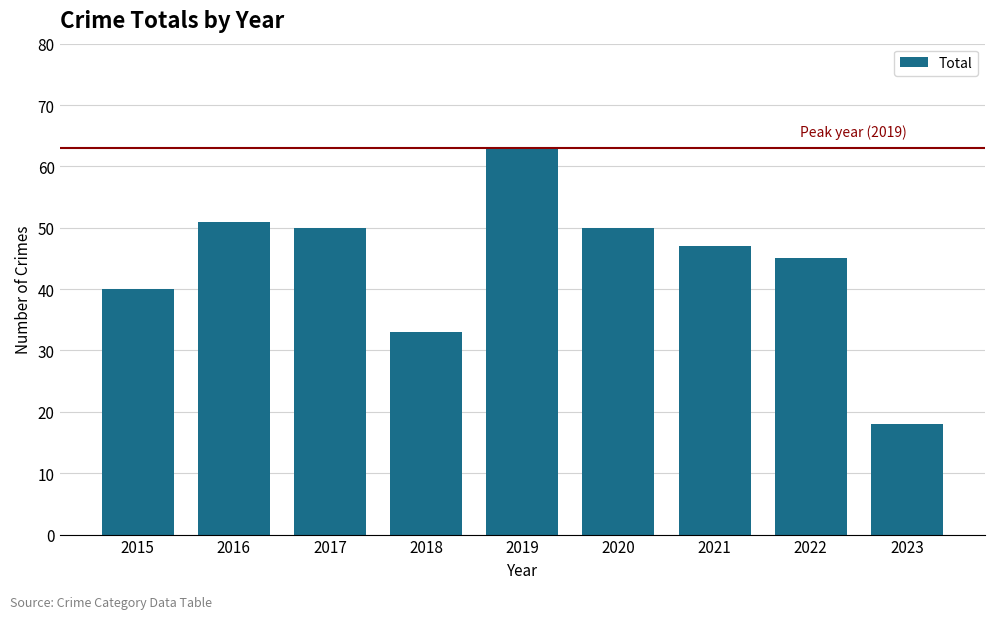

Which label corresponds to the smallest value in the chart?

2023